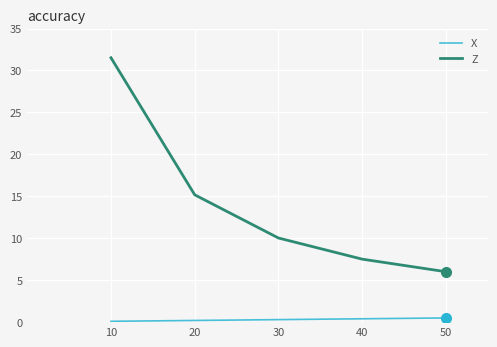

What is the total value across all series at 20?

15.4